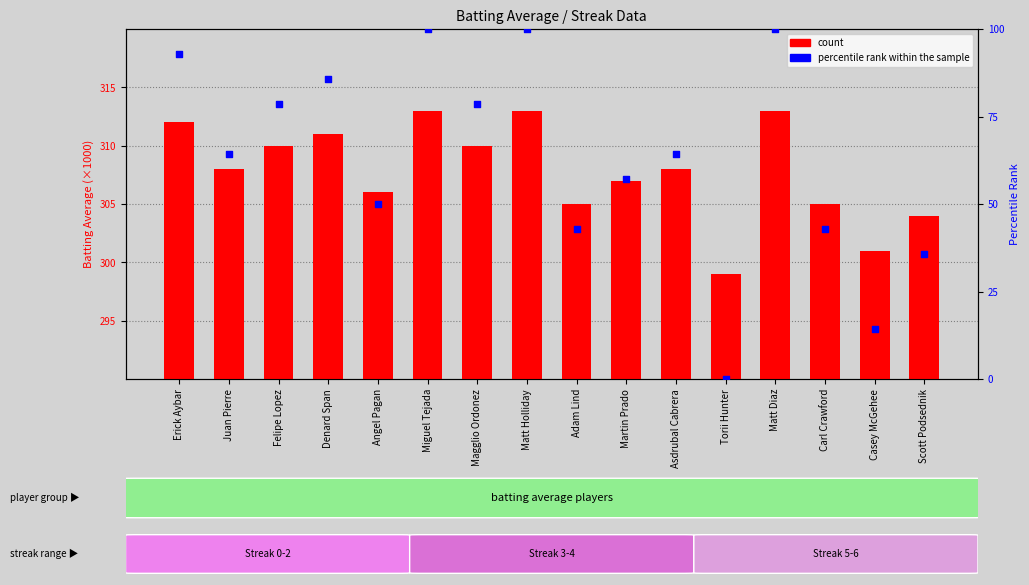

Is the value of count at Martin Prado greater than the value of percentile rank within the sample at Felipe Lopez?

Yes